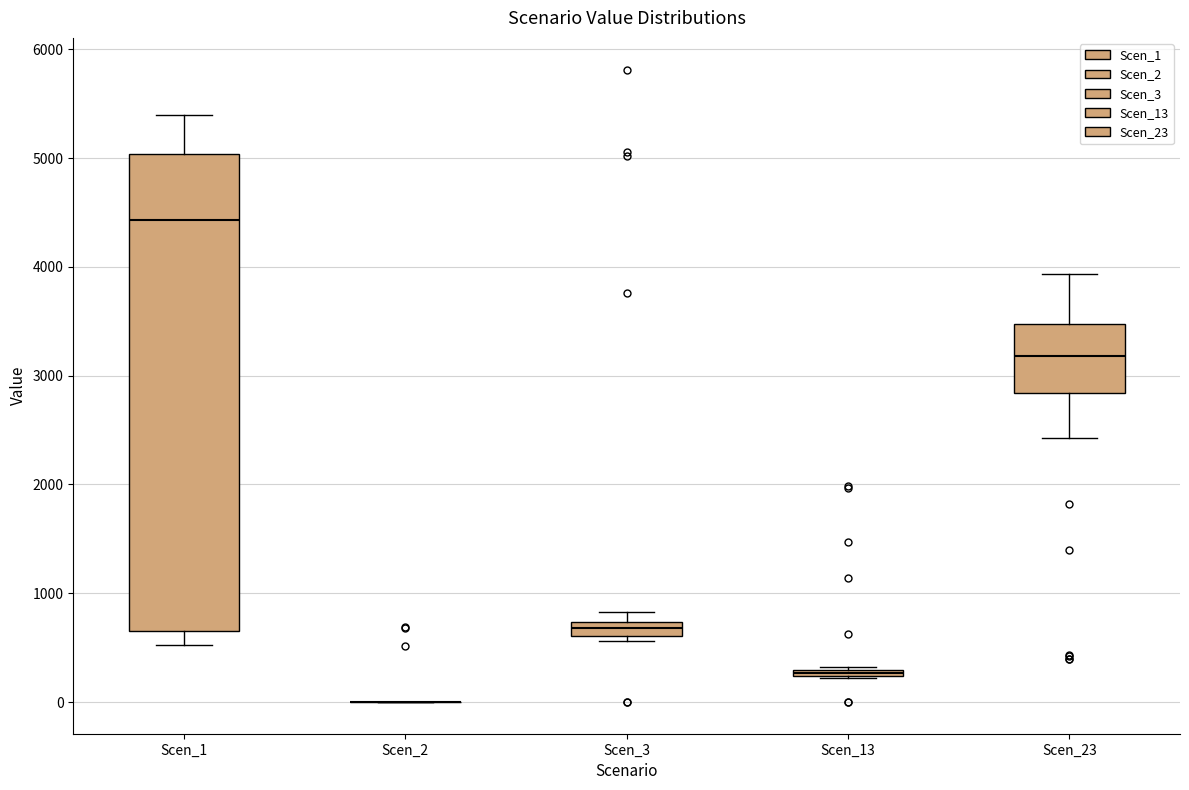

Where is the lower edge of the box for Scen_23 on the y-axis? The values are not printed on the chart, so give them approximately, as read against the axis.

2800